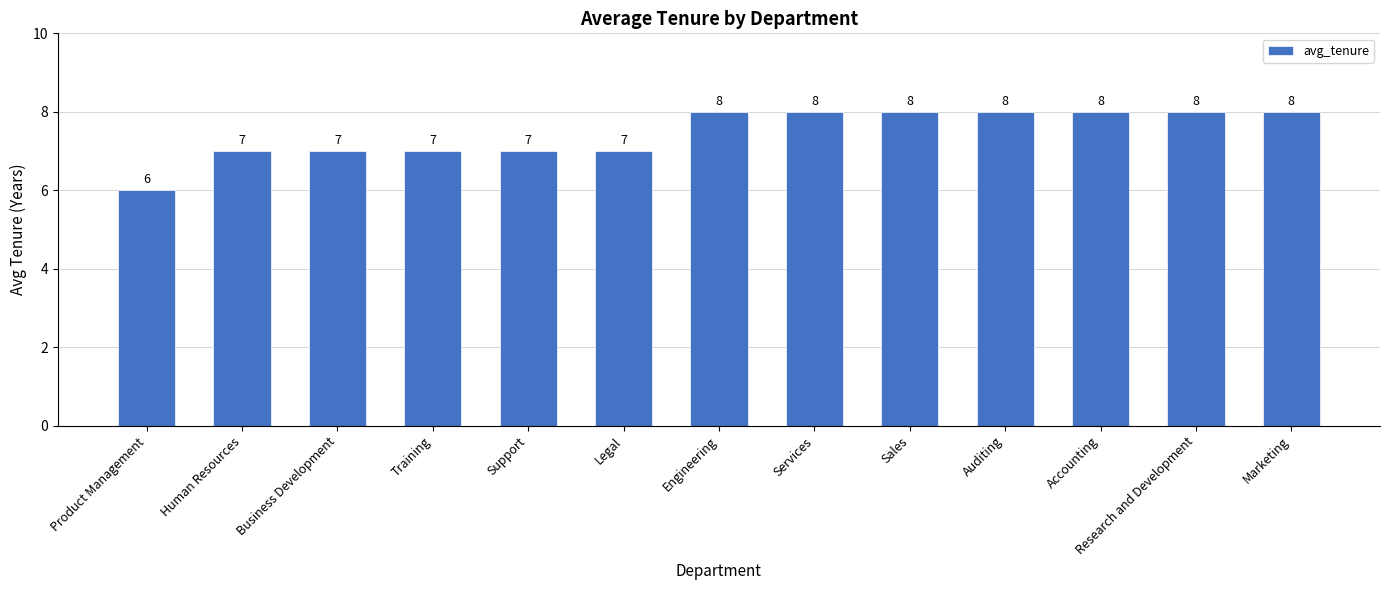

What is the change in value from Human Resources to Services?

+1